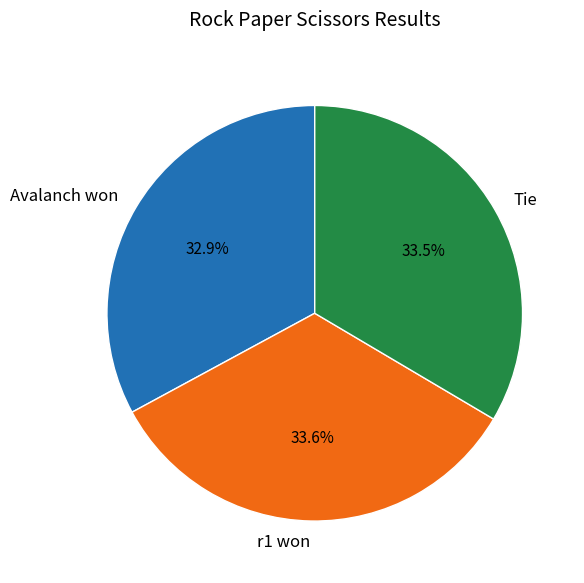

What is the ratio of the value at r1 won to the value at Avalanch won?

1.0